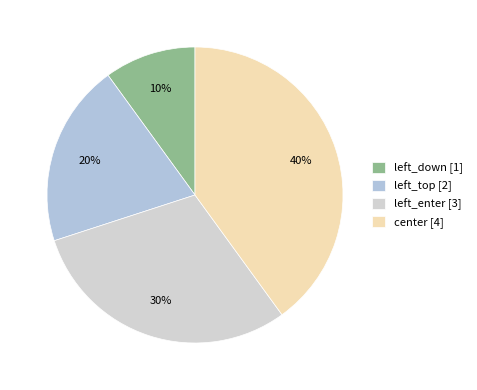

Count the number of slices in the pie.

4